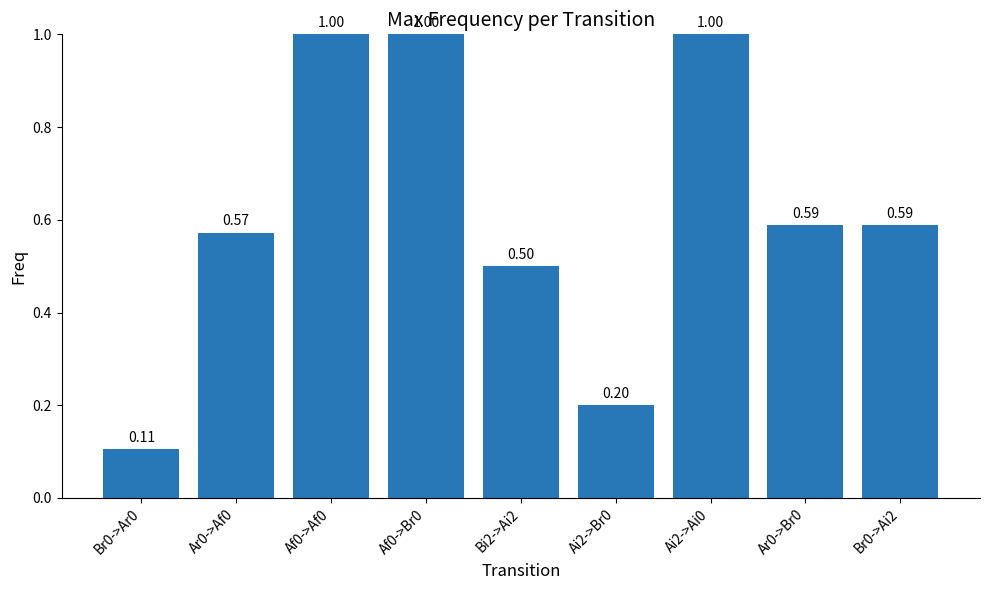

The chart shows a value of 0.2 at Ai2->Ai0. True or false?

False